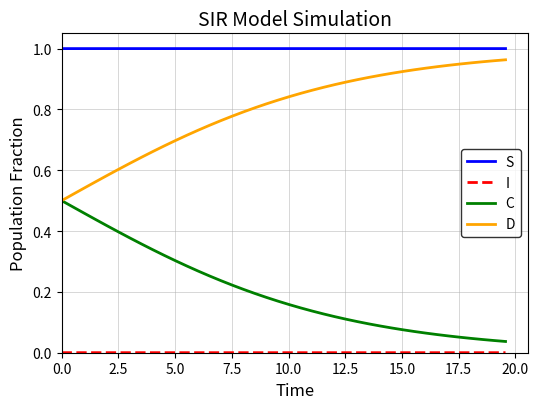

Does the chart display data point markers on the line(s)?

No